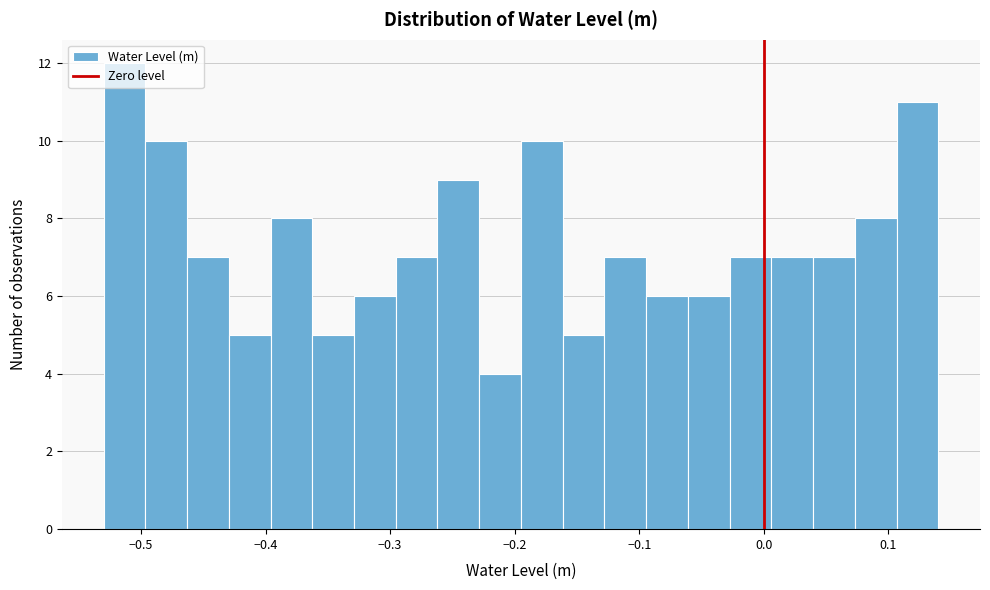

Around what value on the x-axis is the tallest bar? Give the approximate position of its centre, as read against the axis.

-0.51